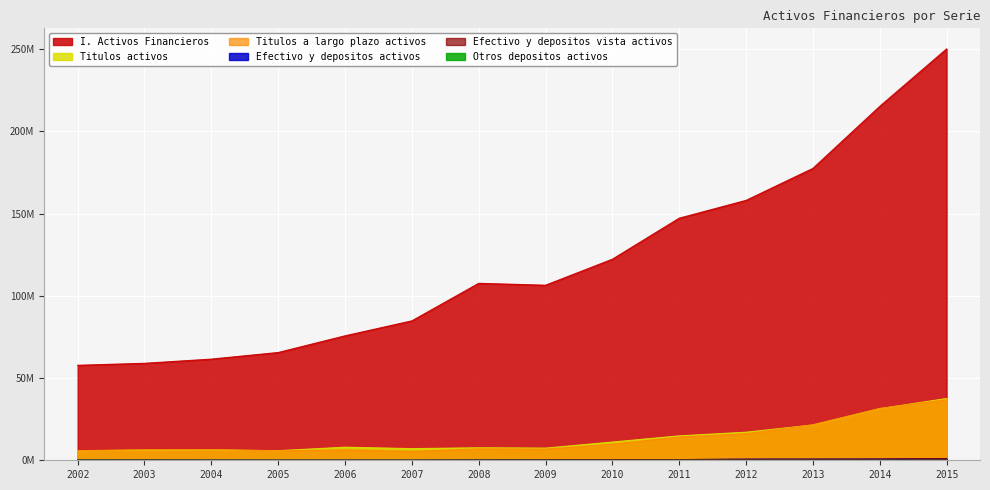

Does the chart display data point markers on the line(s)?

No